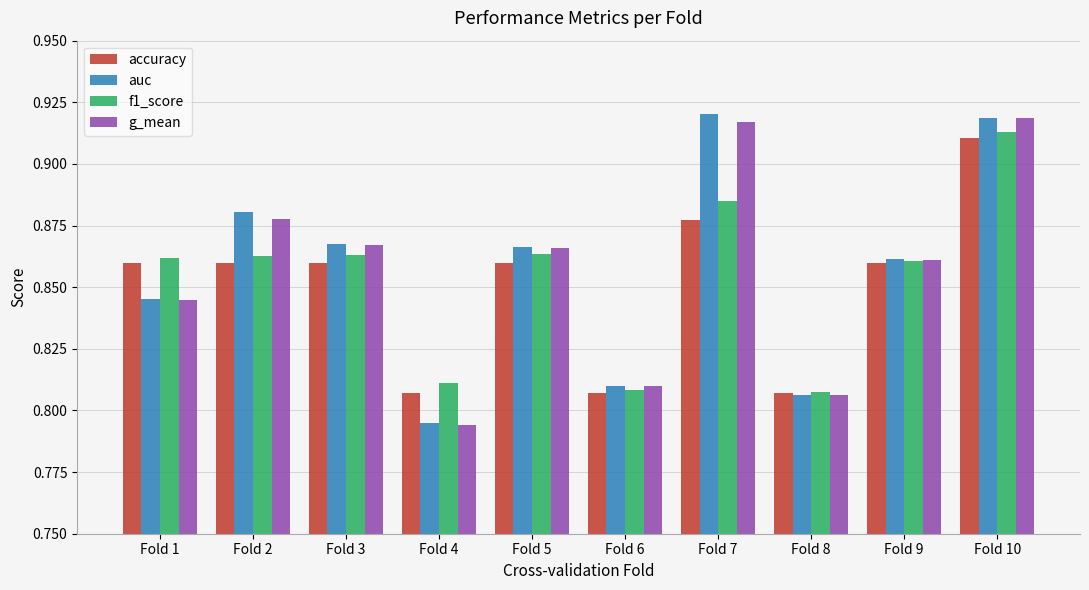

At which category is the sum across all series the highest?

Fold 10